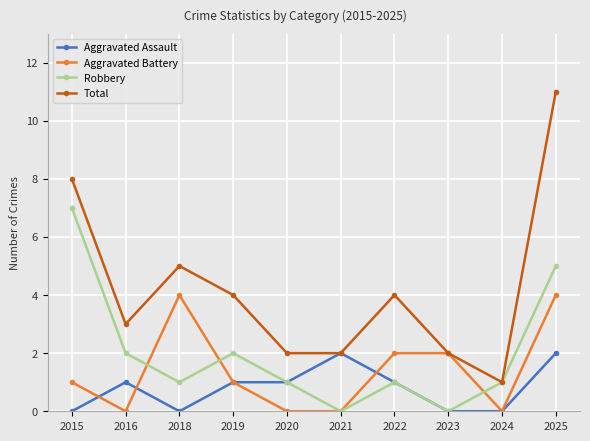

True or false: Total has more than 1 interior local peaks.

True